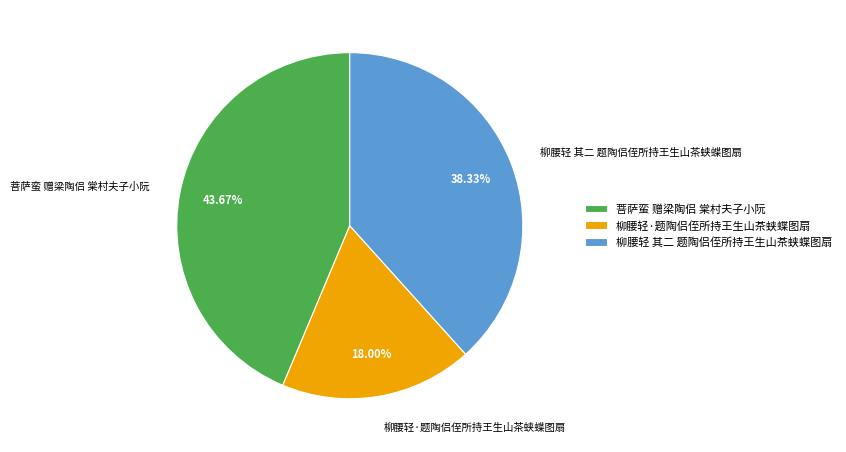

Count the number of slices in the pie.

3